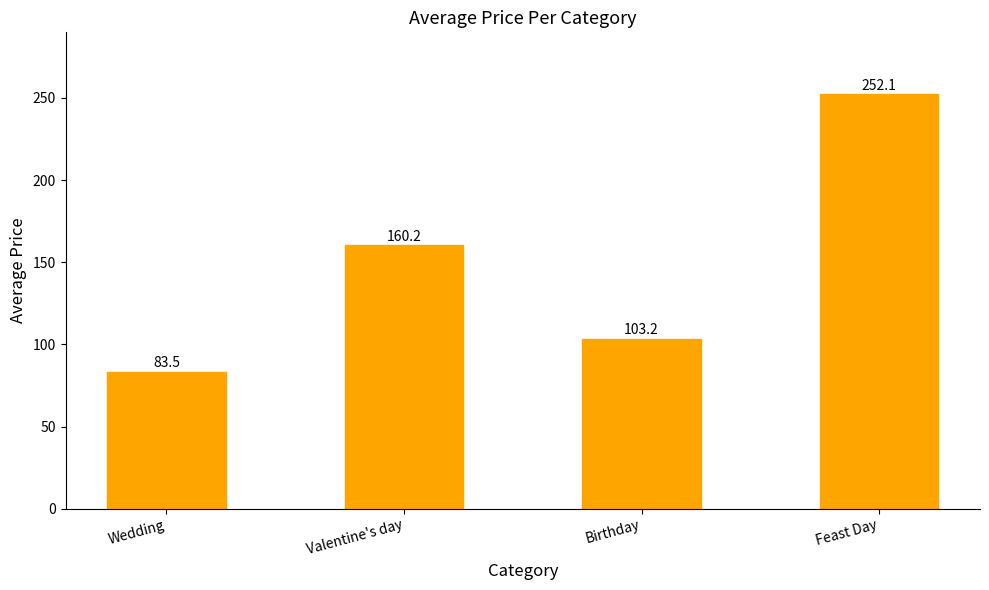

Does the chart contain stacked bars?

No